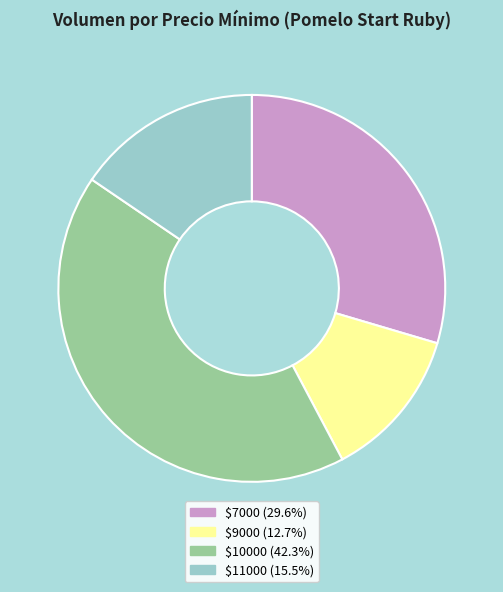

Is there any slice that represents more than half of the pie?

No